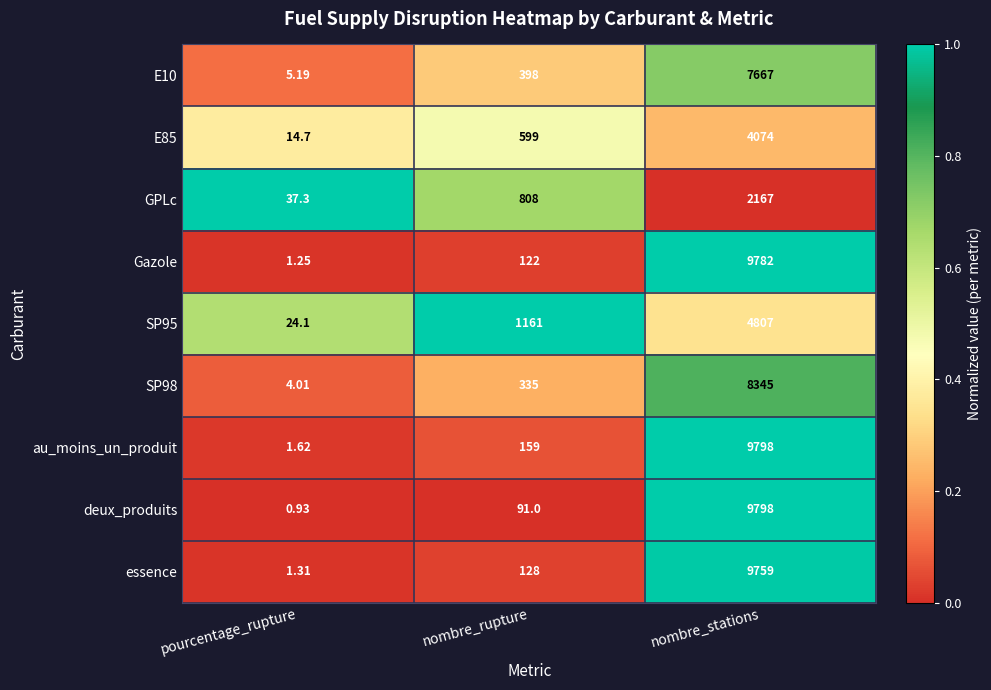

Between nombre_rupture and nombre_stations, which series saw the biggest shift?

deux_produits